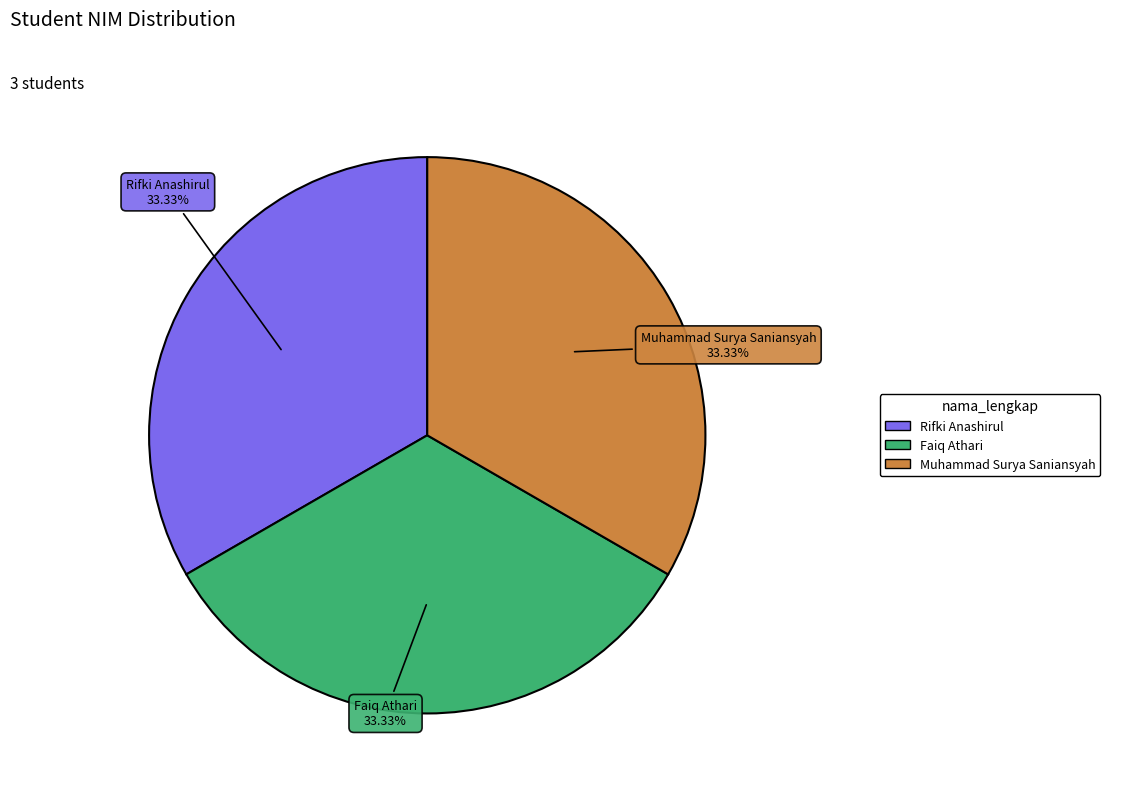

Is there a majority slice in this chart?

No